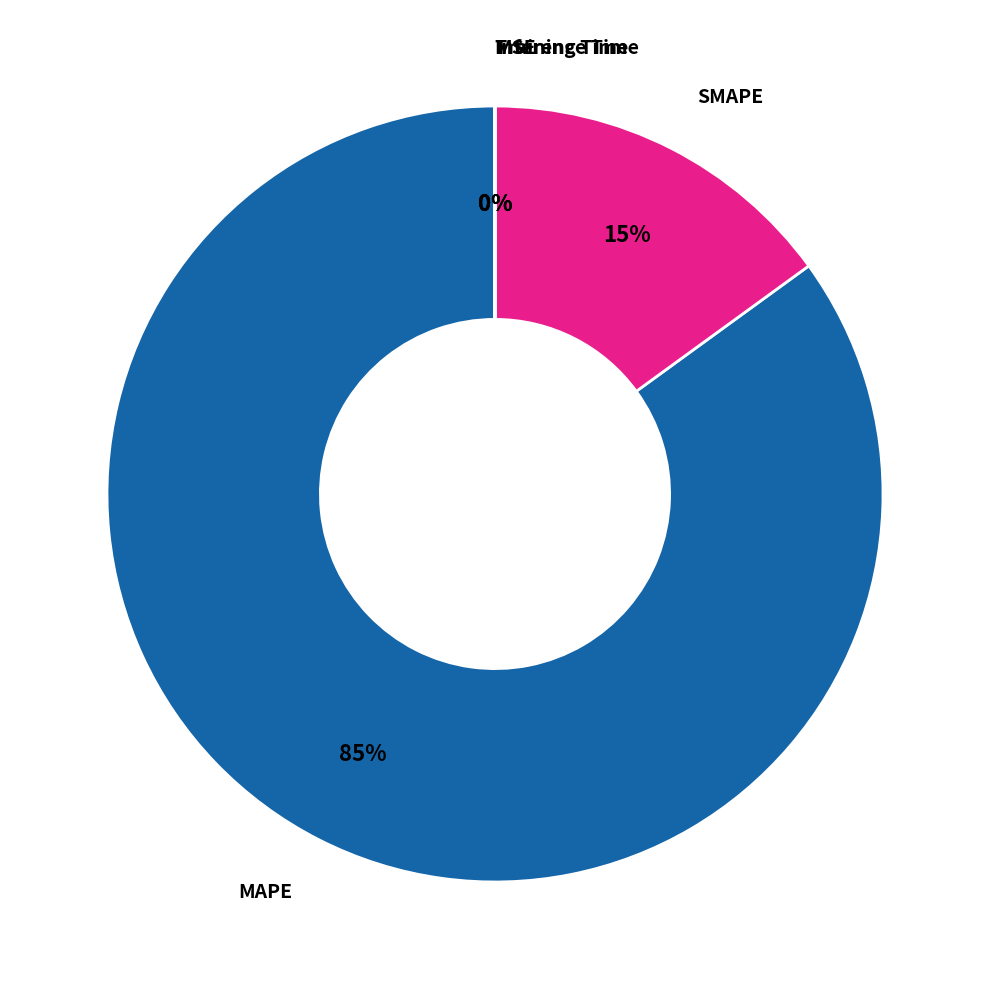

To the nearest percent, what percentage of the pie is SMAPE?

15%